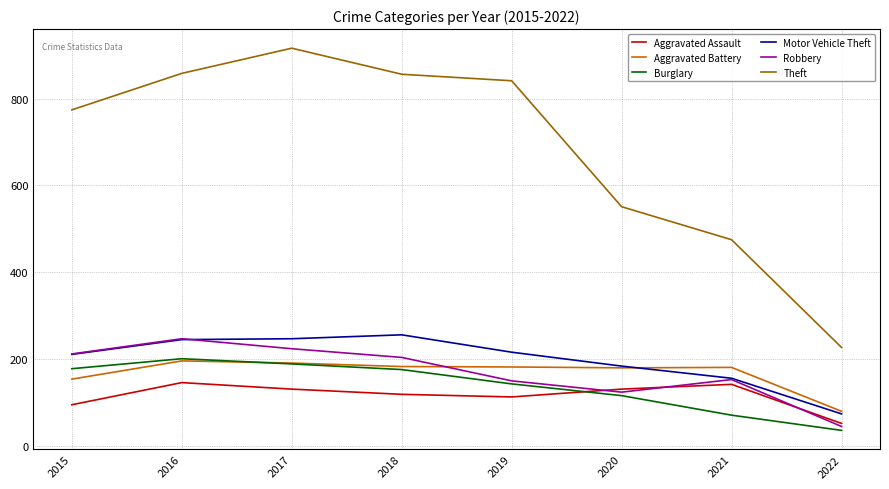

What is the approximate value of Theft at 2016, to the nearest 50?

850